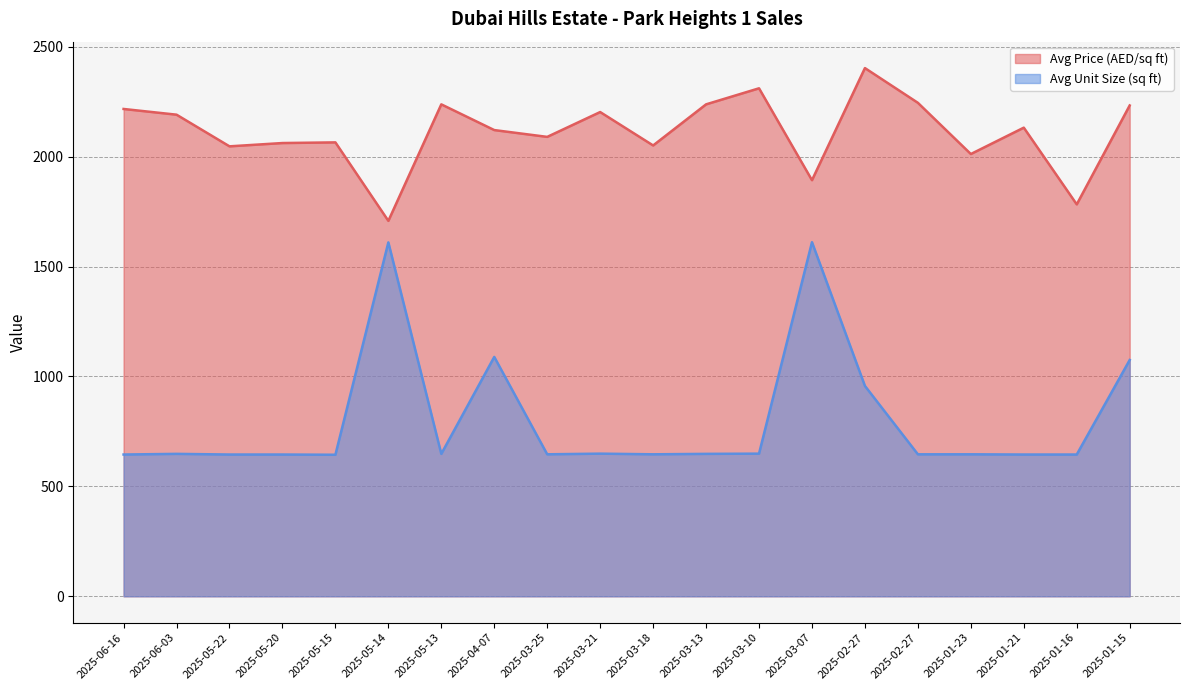

At which category is the sum across all series the highest?

2025-03-07